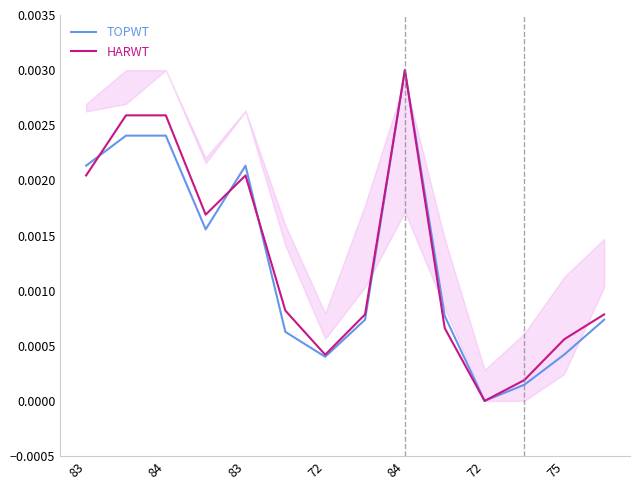

List the labels in order of HARWT value, smallest first.

10, 11, 75, 12, 9, 7, 13, 72, 72, 83, 84, 84, 83, 8